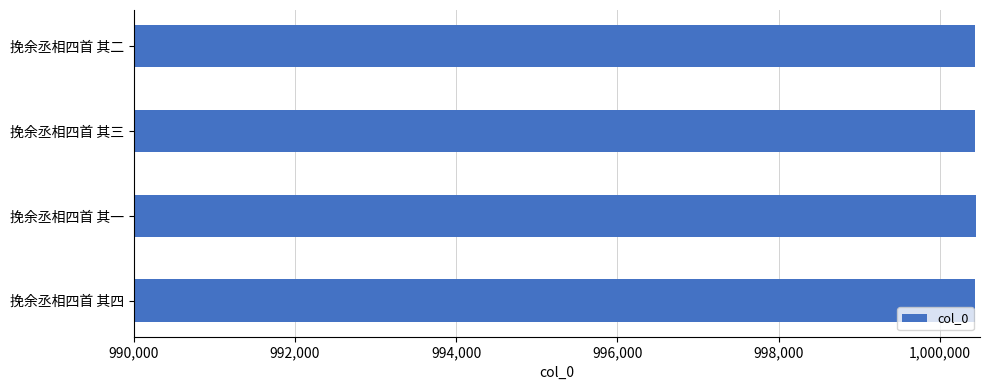

What value does the data have at 挽余丞相四首 其一?

1000445